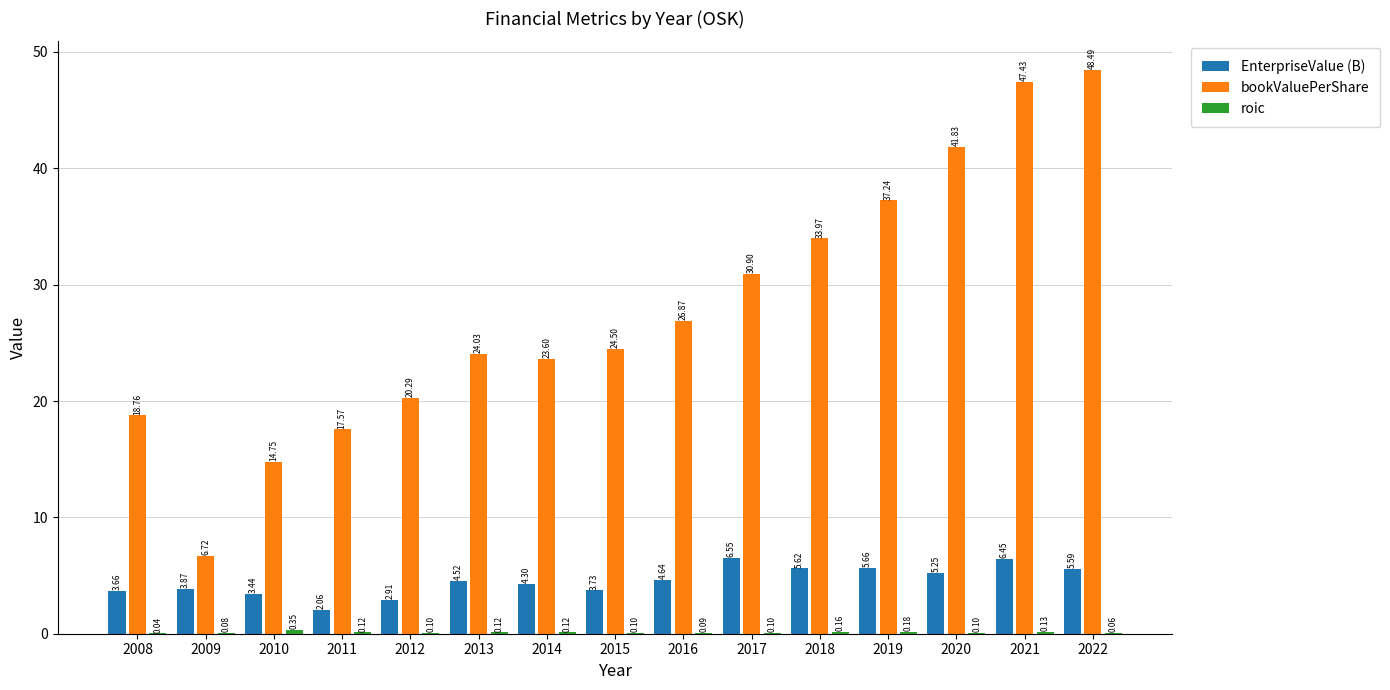

Between 2010 and 2019, which series saw the biggest shift?

bookValuePerShare